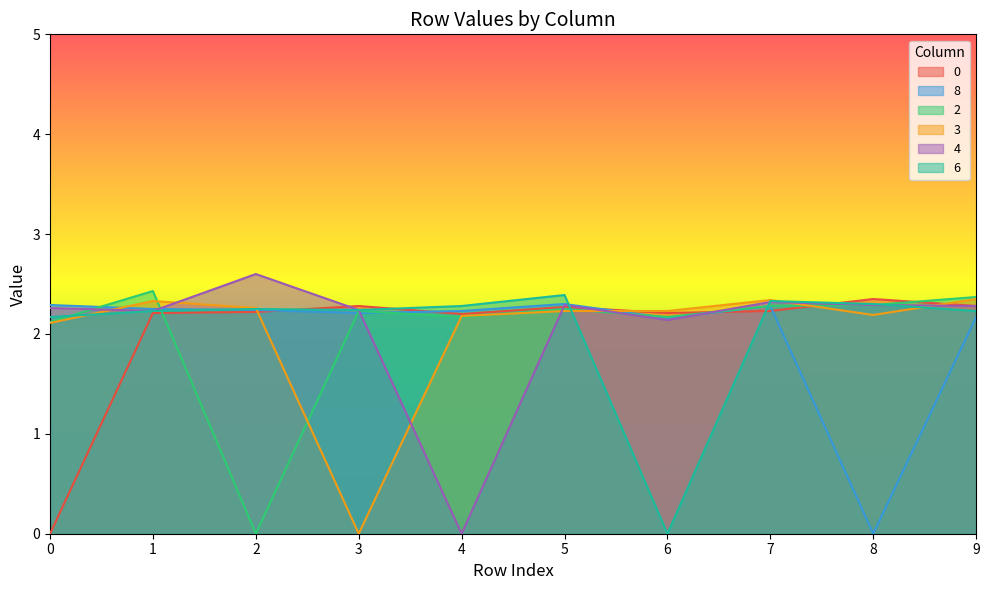

How many data points in 3 are less than 2?

1